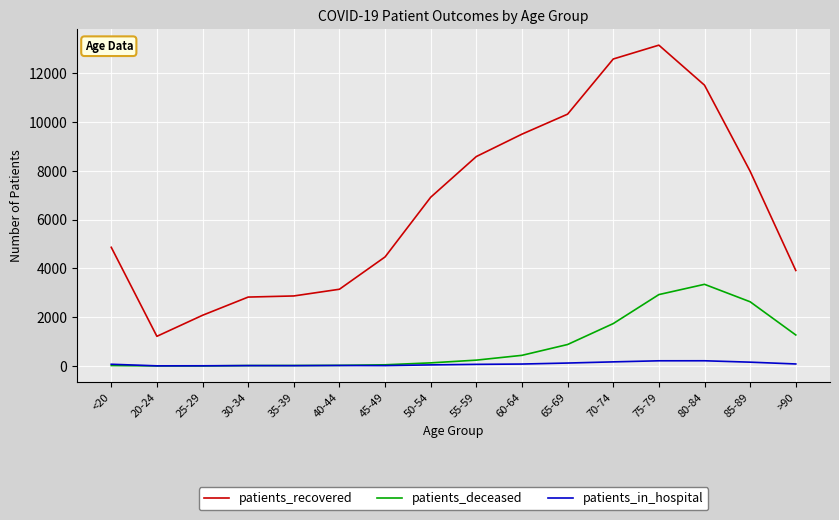

What is the minimum value for patients_recovered?

1217